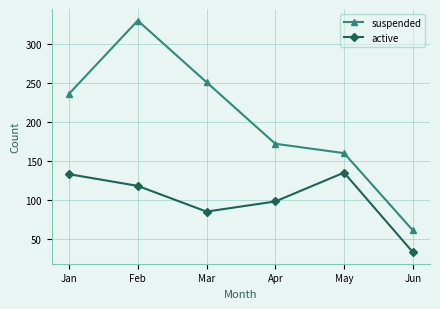

What is the difference between the suspended values at Mar and Feb?

79